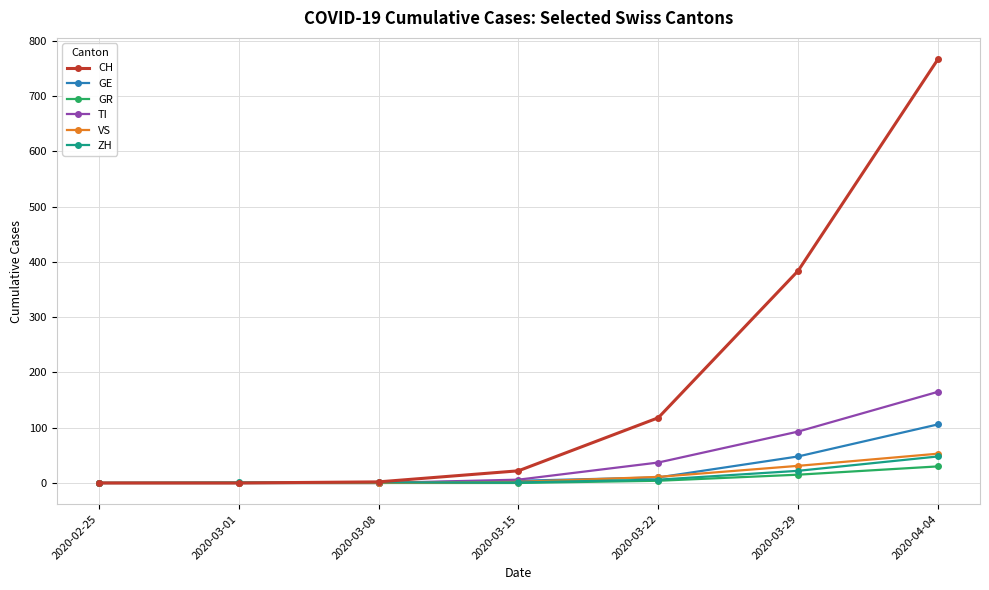

The value of GE at 2020-02-25 is 0. True or false?

True